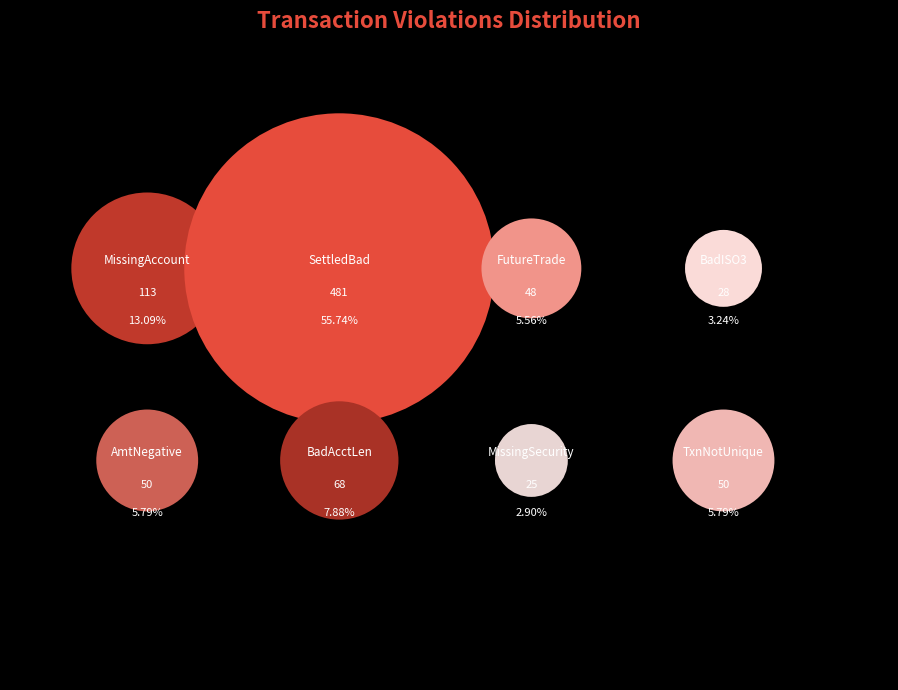

Rank the categories by value from highest to lowest.

SettledBad, MissingAccount, BadAcctLen, AmtNegative, TxnNotUnique, FutureTrade, BadISO3, MissingSecurity